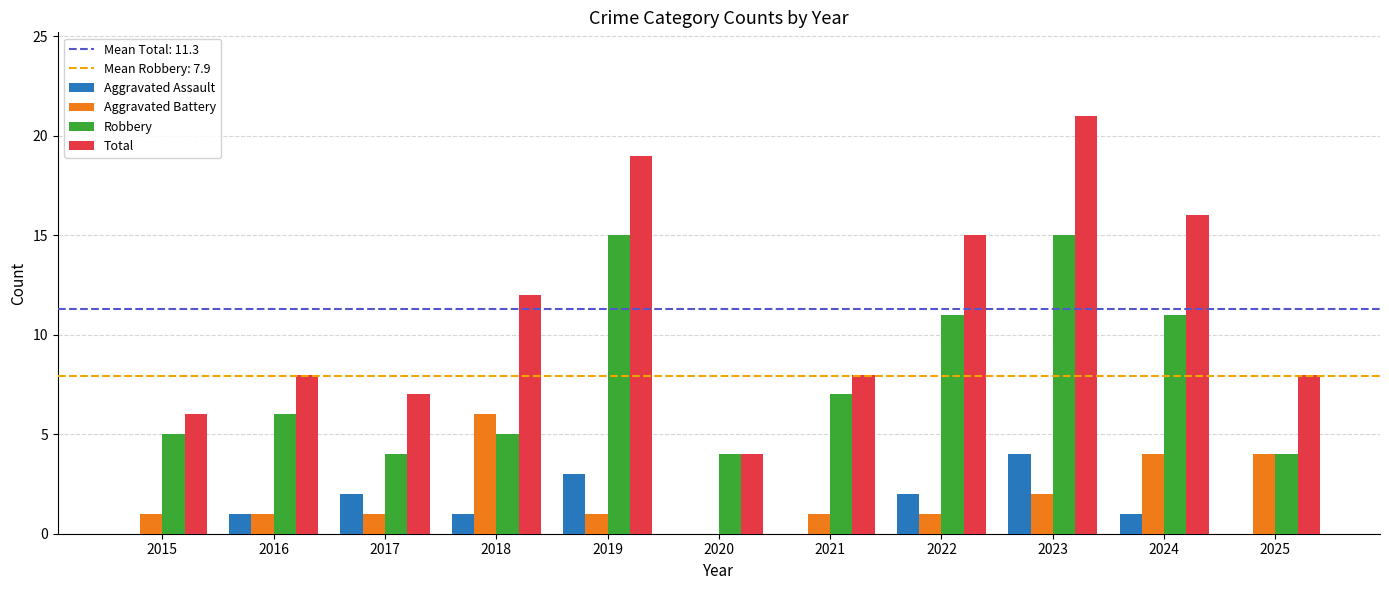

Which category has the highest value in the Aggravated Assault series?

2023